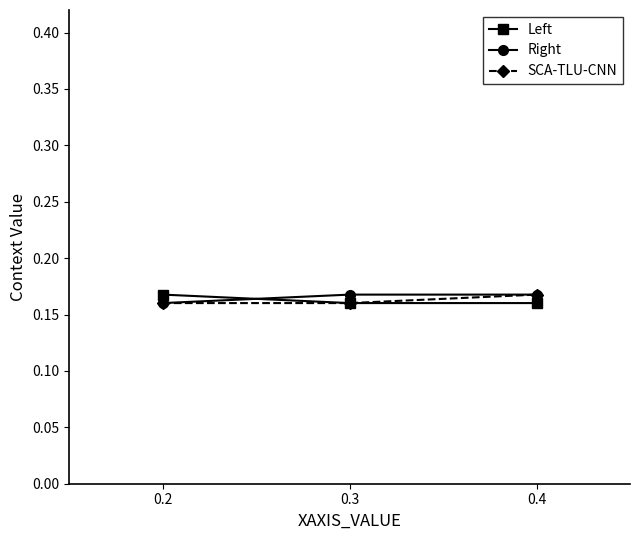

What is the sum of all SCA-TLU-CNN values?

0.5